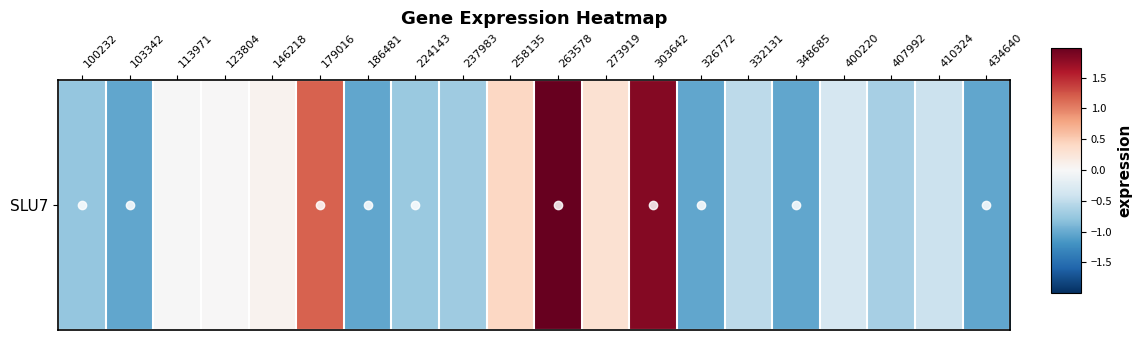

What is the difference between the second highest and minimum values?

2.9